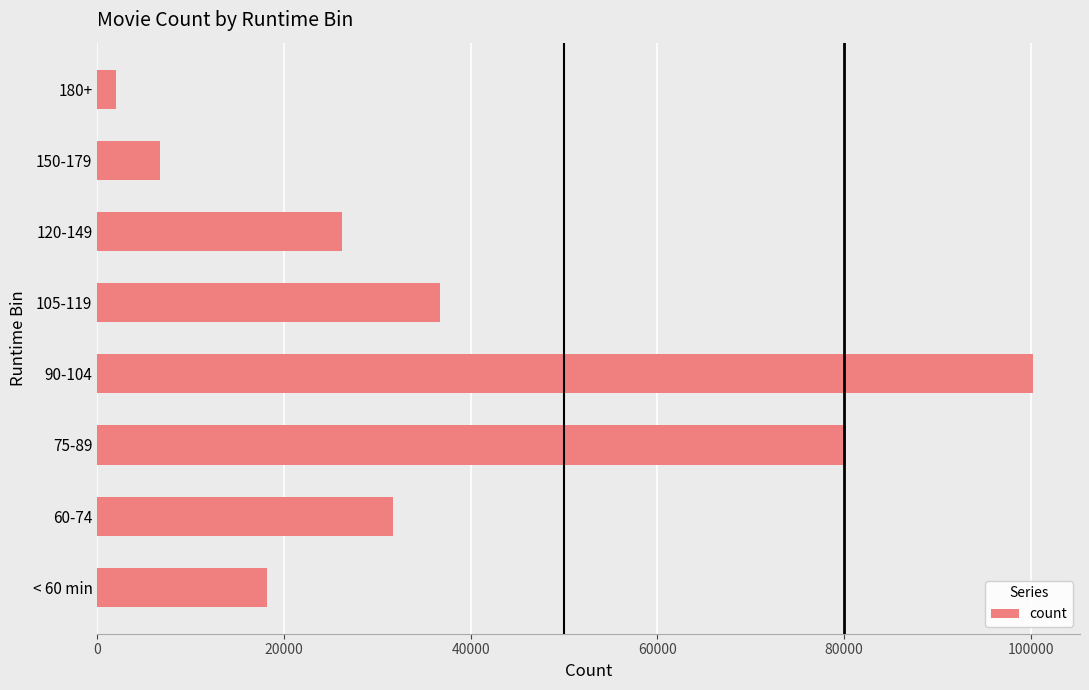

What is the minimum value shown in the chart?

1956